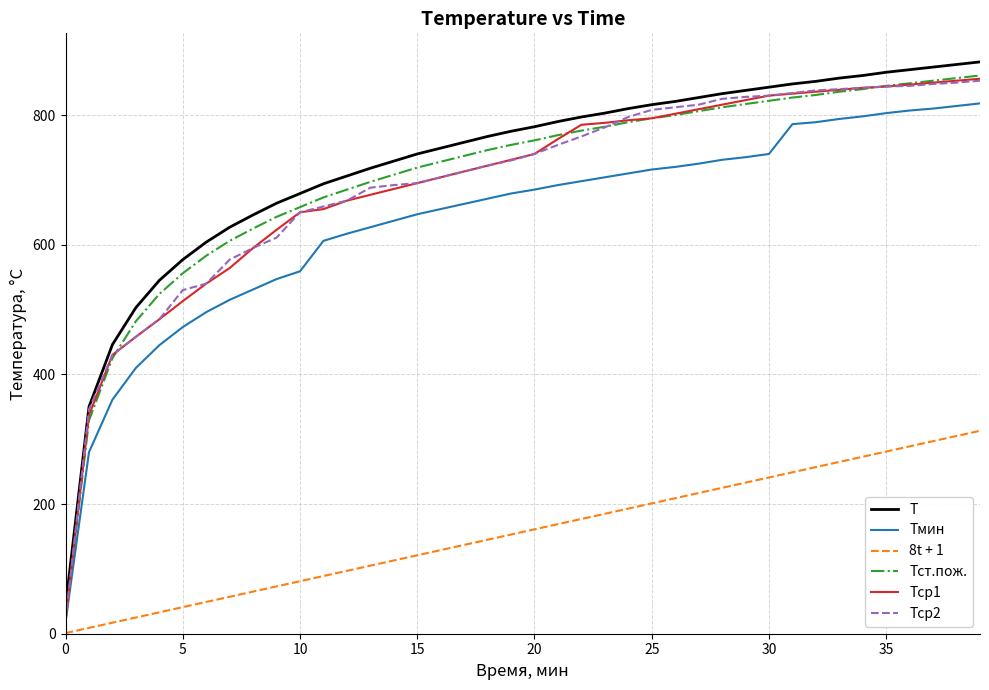

True or false: Т and 8t + 1 intersect in this chart.

False